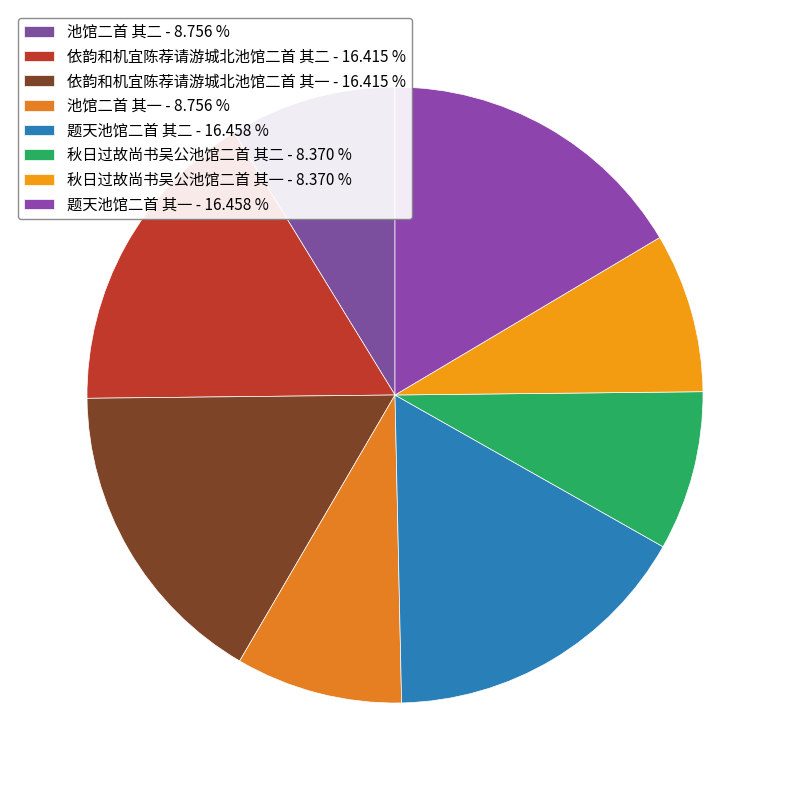

Is the sum of 依韵和机宜陈荐请游城北池馆二首 其一 and 依韵和机宜陈荐请游城北池馆二首 其二 greater than half?

No